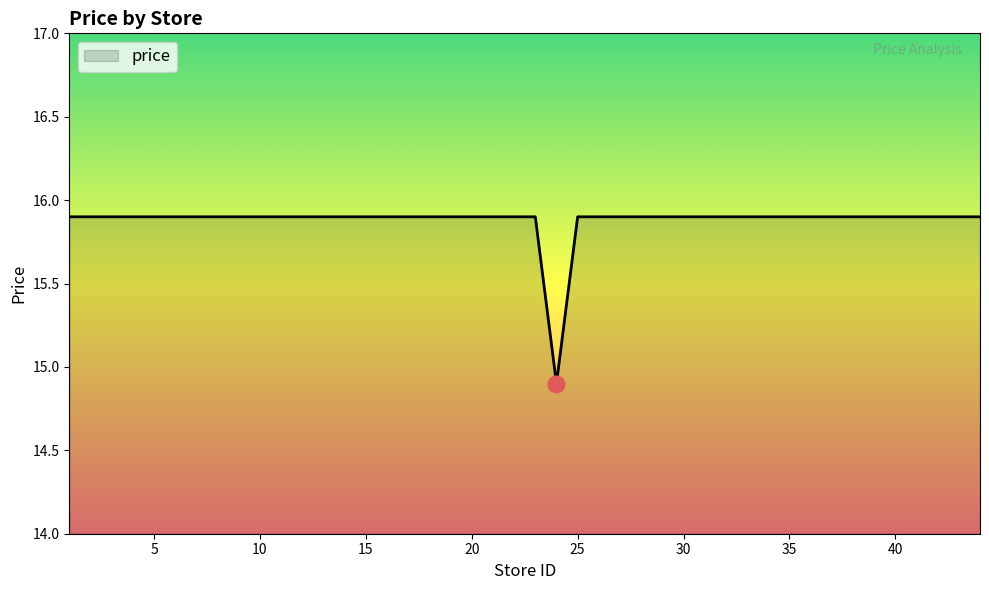

What is the minimum value shown in the chart?

14.9